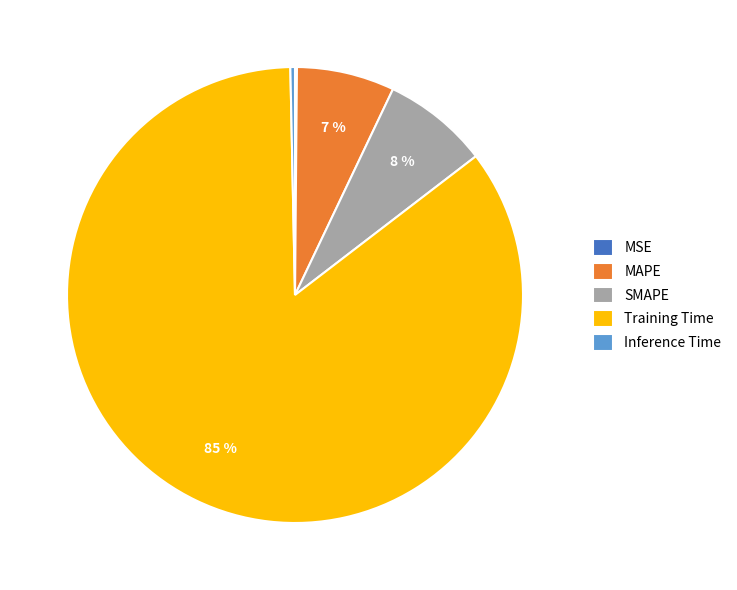

Is it true that SMAPE is 1% of the pie?

False